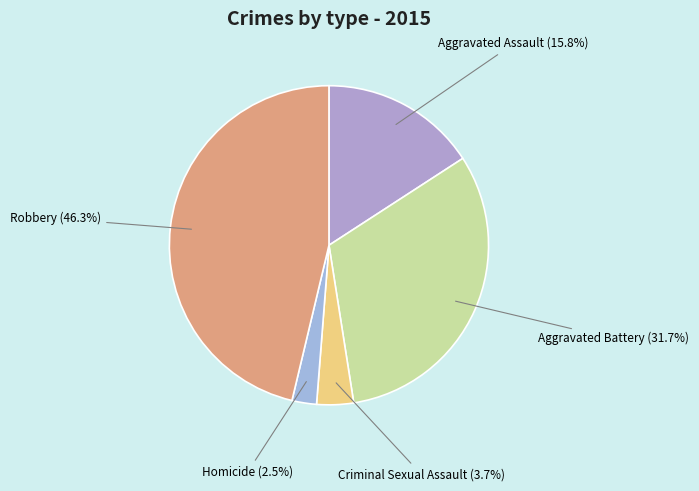

Between Aggravated Assault and Aggravated Battery, which is larger?

Aggravated Battery